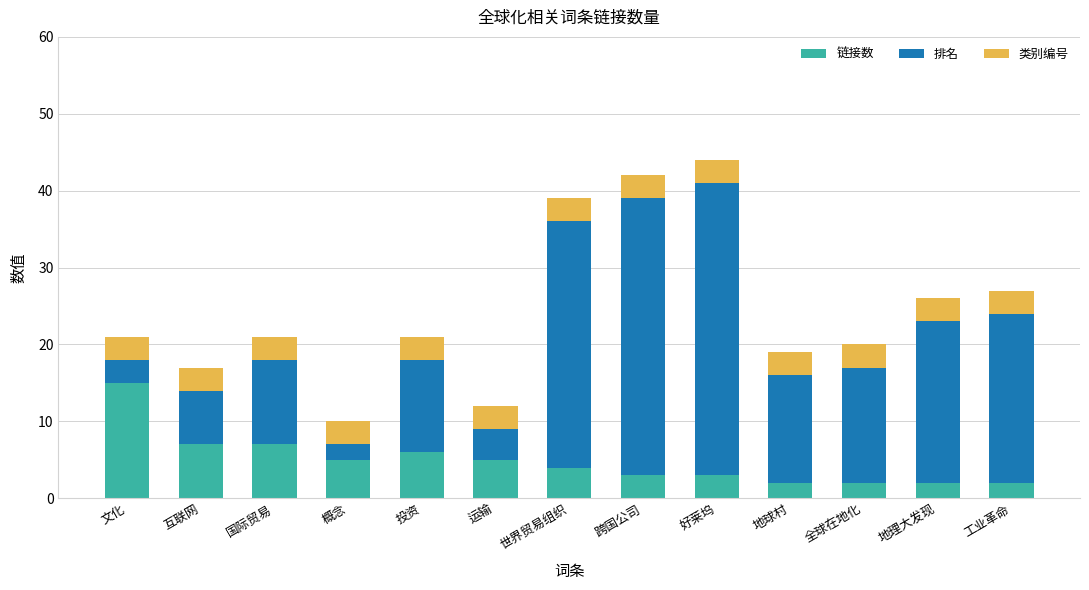

True or false: 链接数 has a value of 7 at 运输.

False